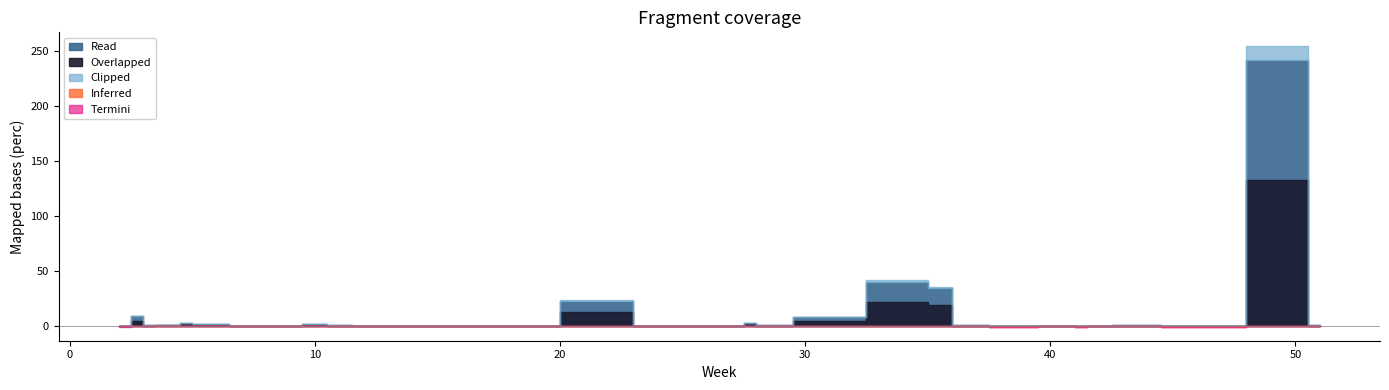

What is the minimum value shown in the chart?

-0.3